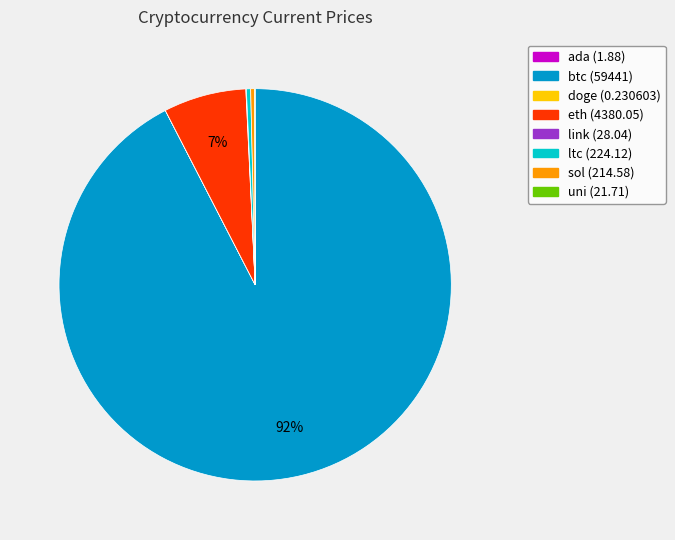

Is btc the majority of the pie?

Yes